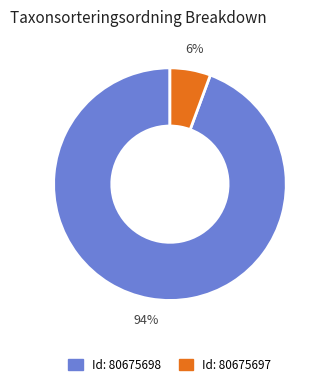

To the nearest percent, what is the average slice percentage?

50%